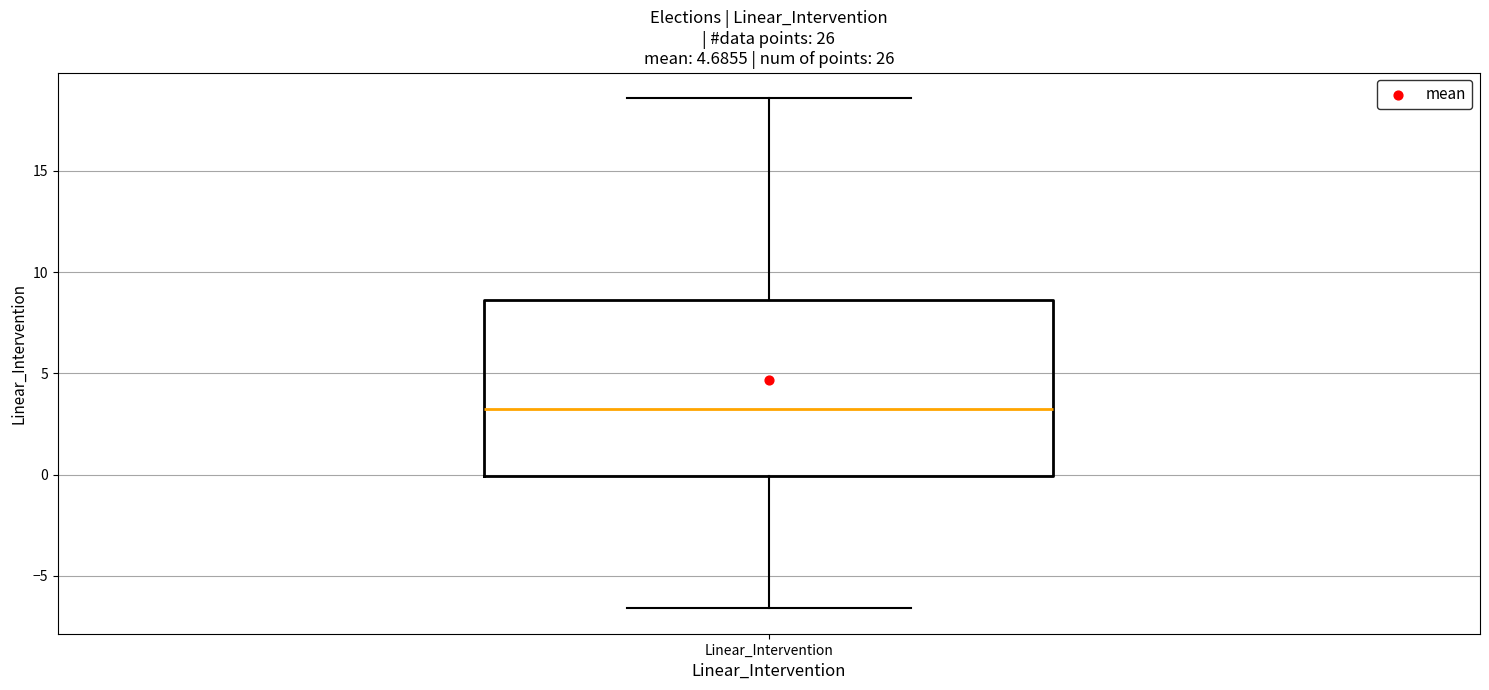

Where does the lower whisker of the box for Linear_Intervention end on the y-axis? The values are not printed on the chart, so give them approximately, as read against the axis.

-6.5